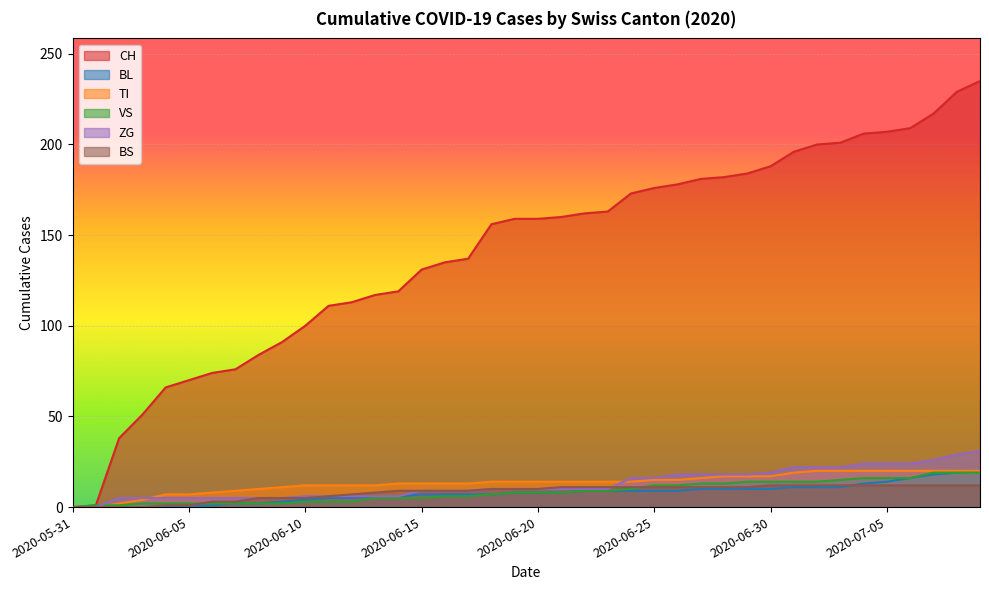

What value does the CH series have at 2020-06-14, to the nearest 5?

120